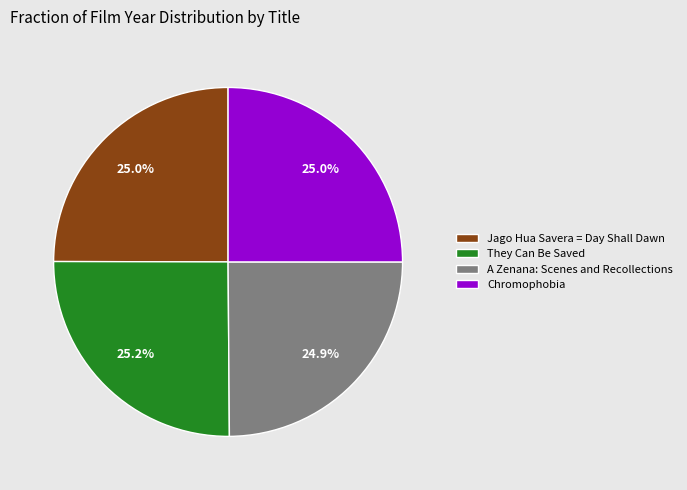

To the nearest percent, what percentage of the pie is They Can Be Saved?

25%